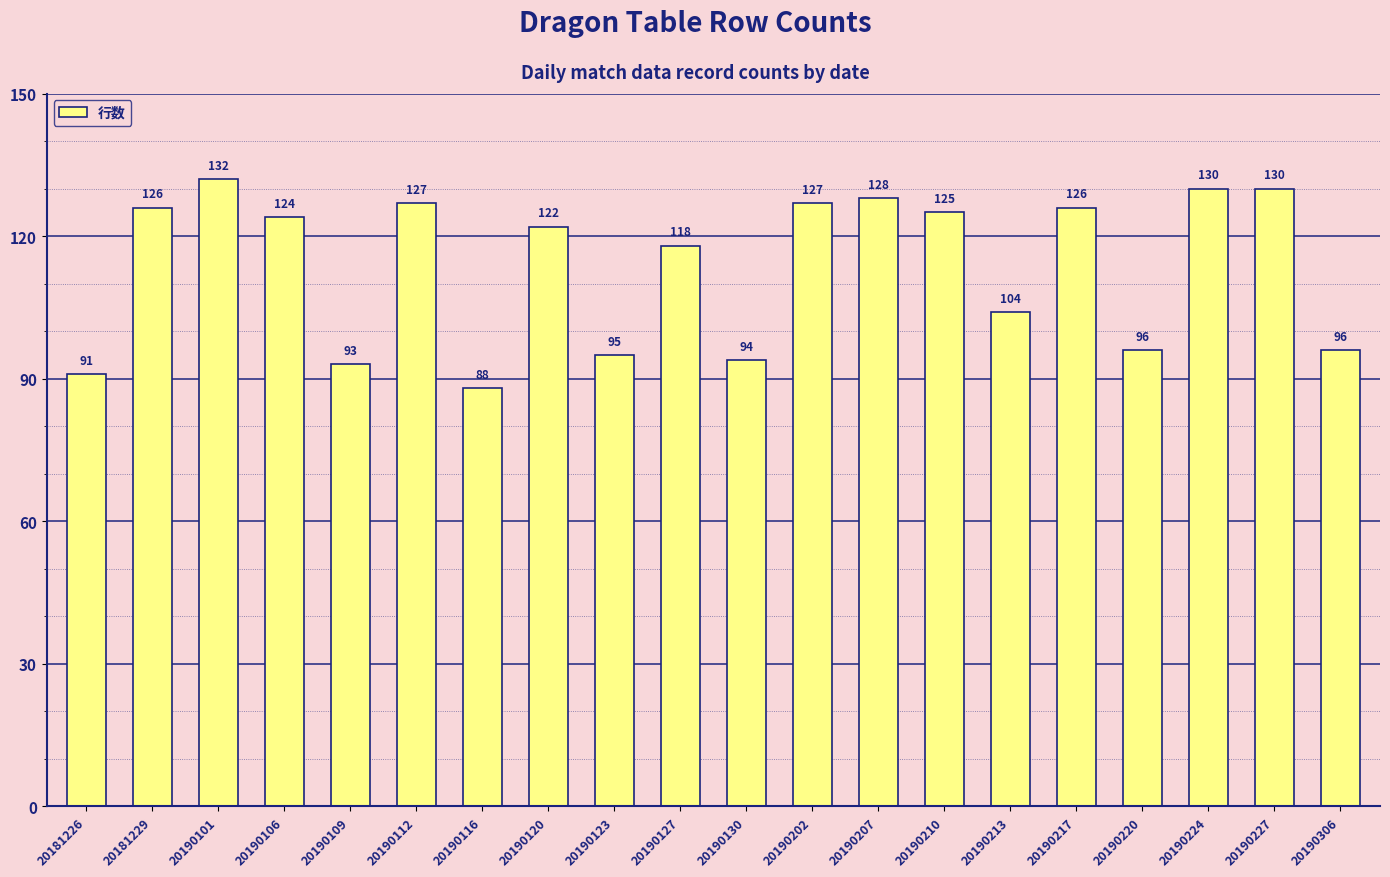

Reading right to left, what are all the values shown in this chart?

96	130	130	96	126	104	125	128	127	94	118	95	122	88	127	93	124	132	126	91